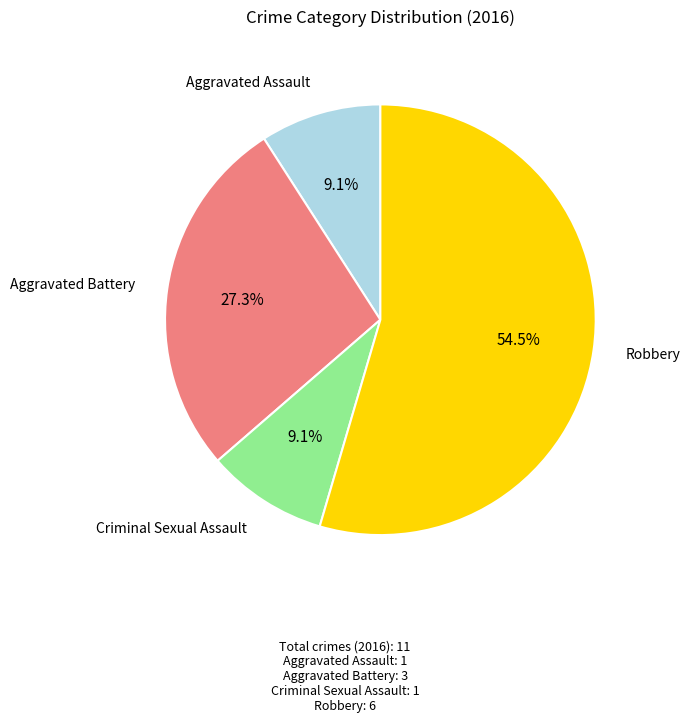

Is there any slice that represents more than half of the pie?

Yes